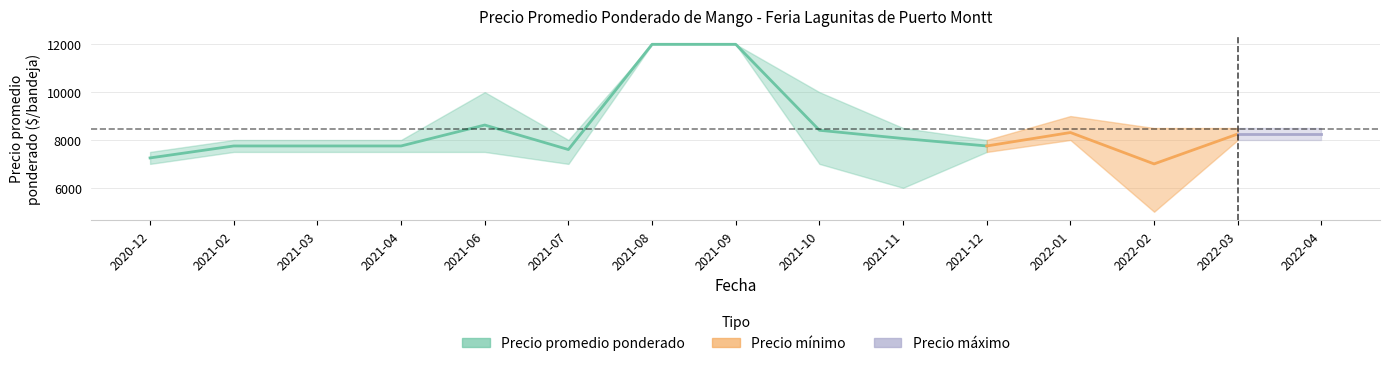

Where is the data nearest to the value 9625?

2021-06